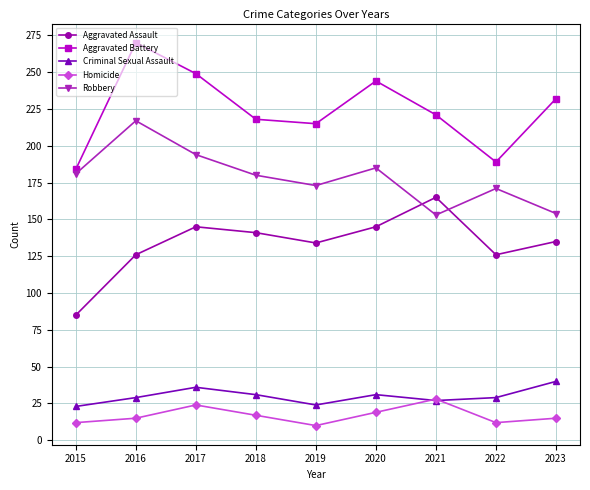

What is the average value of the Aggravated Assault series?

134